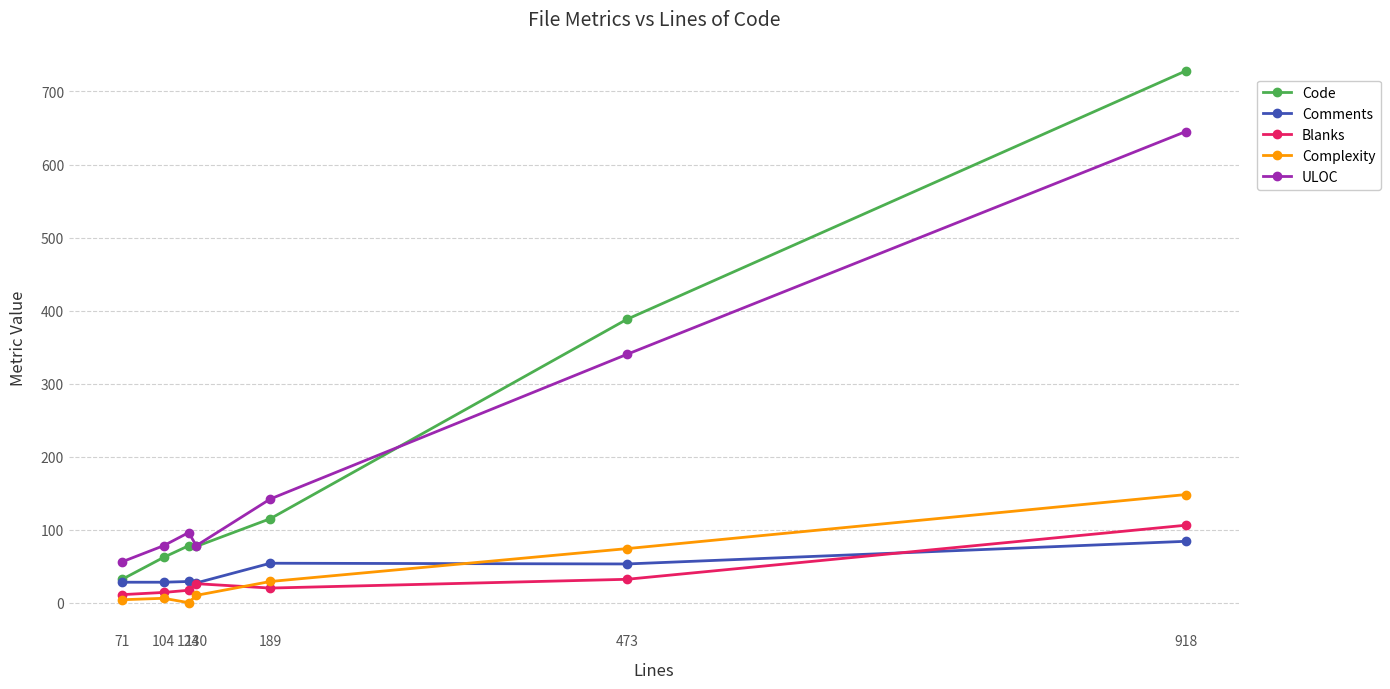

The Complexity series shows 6 at 104. True or false?

True